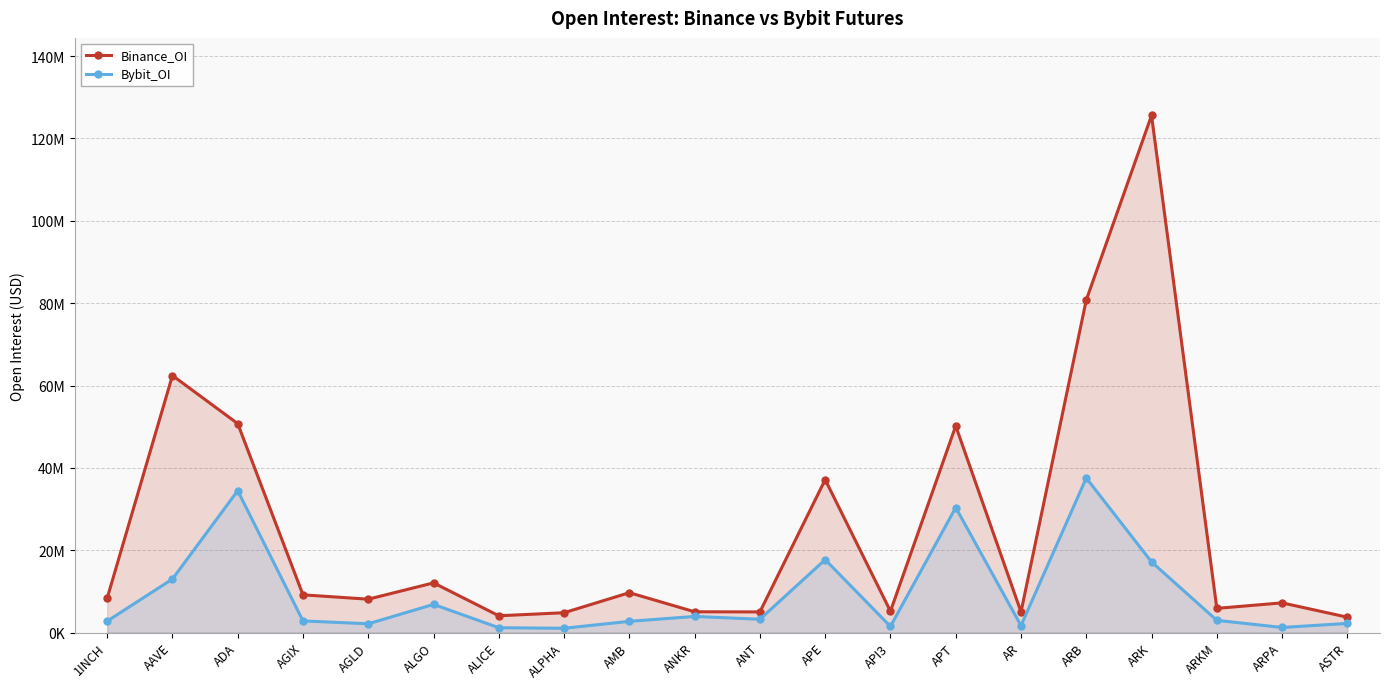

Reading left to right, extract all data points from this chart.

Binance_OI: 8334379	62424350	50740129	9150974	8094244	12057282	4065063	4807864	9672207	5034012	5002767	37133769	5166324	50182274	4999275	80780602	125598576	5864306	7201522	3721044
Bybit_OI: 2763906	12987641	34441767	2814667	2121319	6827883	1164209	1028186	2713249	3904070	3219205	17692950	1478072	30358079	1675954	37533902	17143274	2951384	1227579	2207257